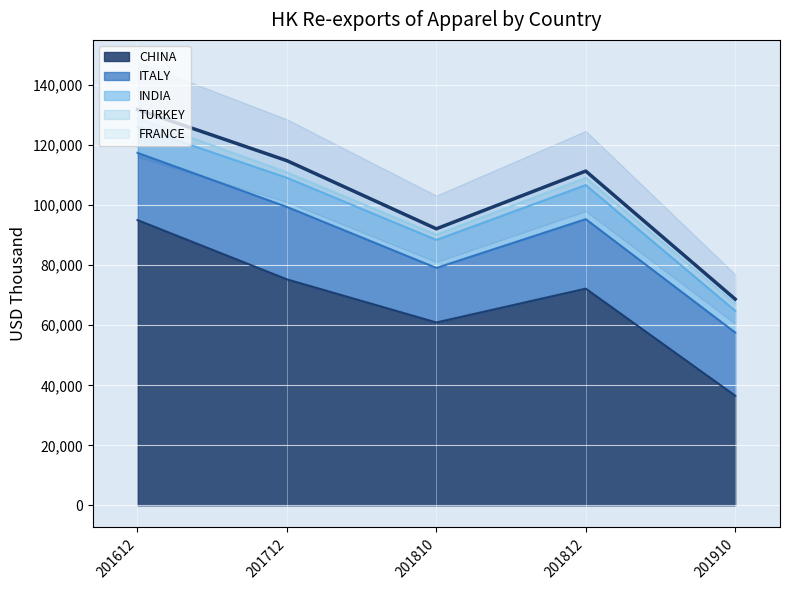

What is the average value of the ITALY series?

21786.2